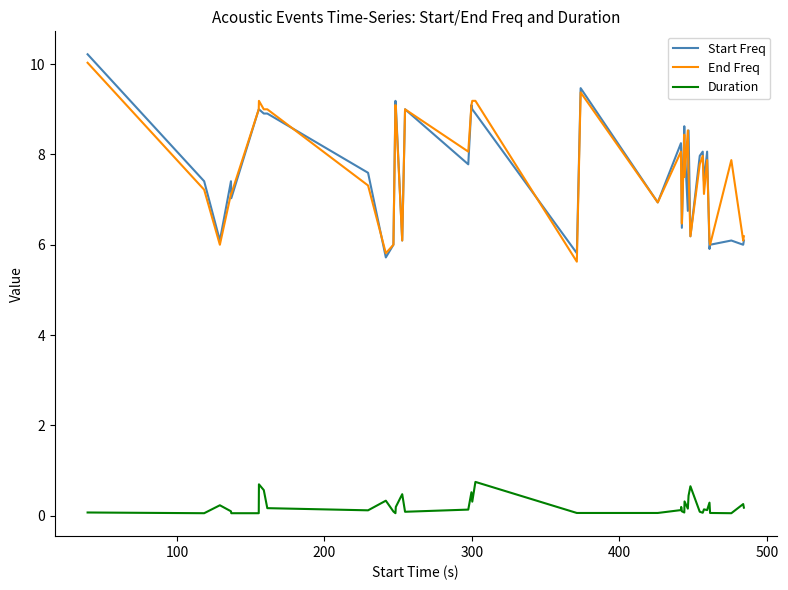

Does the chart have visible grid lines?

No